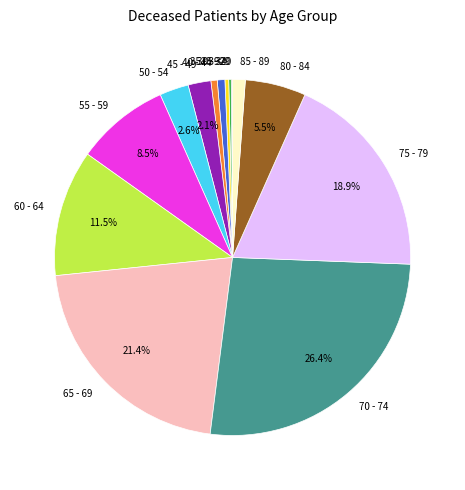

What is the total percentage of 55 - 59 and 50 - 54?

11.1%